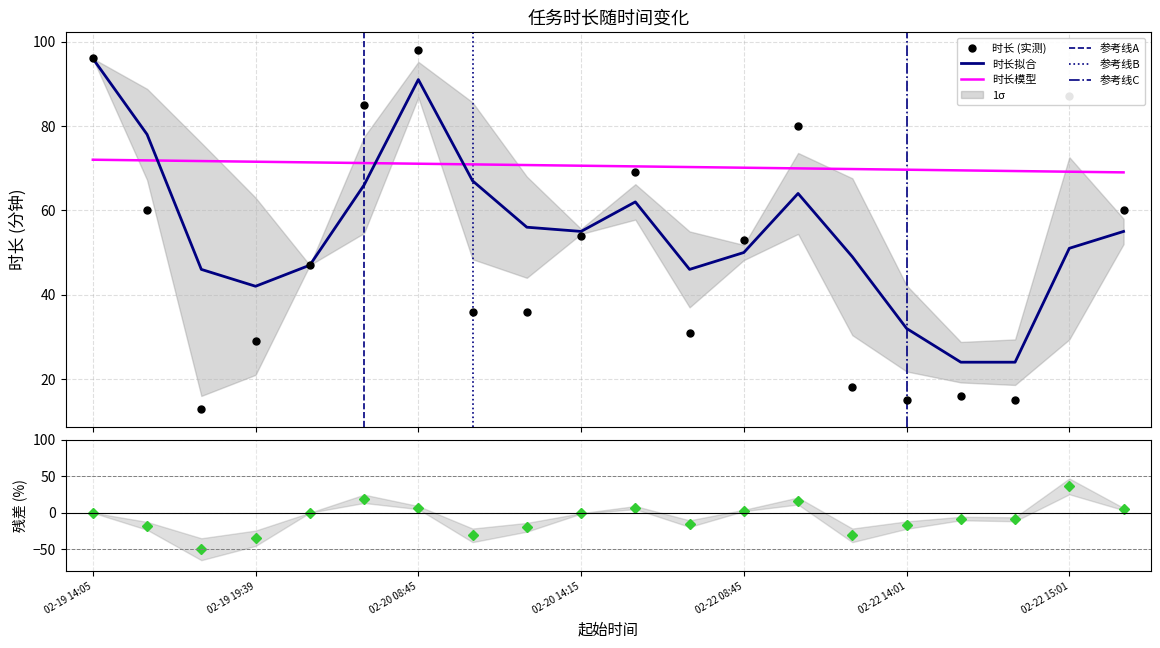

True or false: 时长模型 and 时长拟合 intersect in this chart.

True